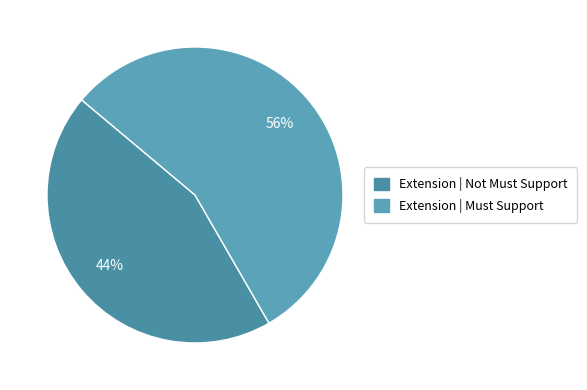

How many slices are in this pie chart?

2